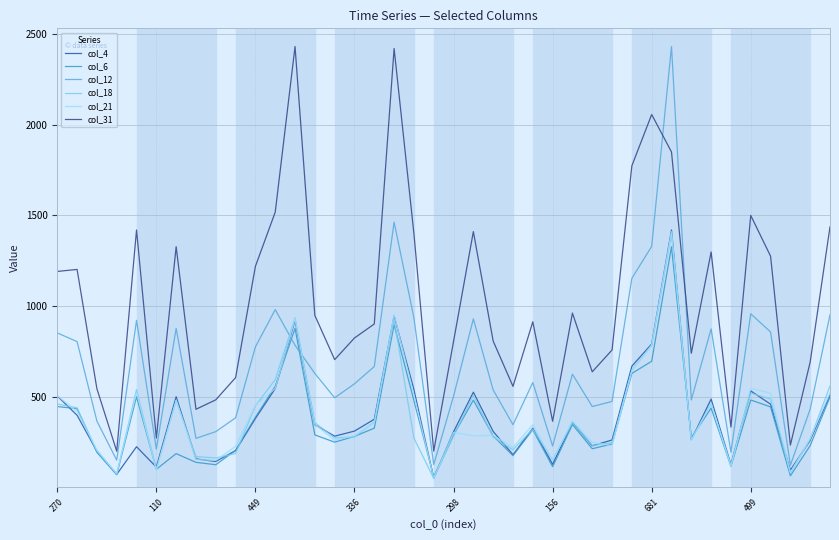

True or false: col_18 and col_31 cross at least once.

False